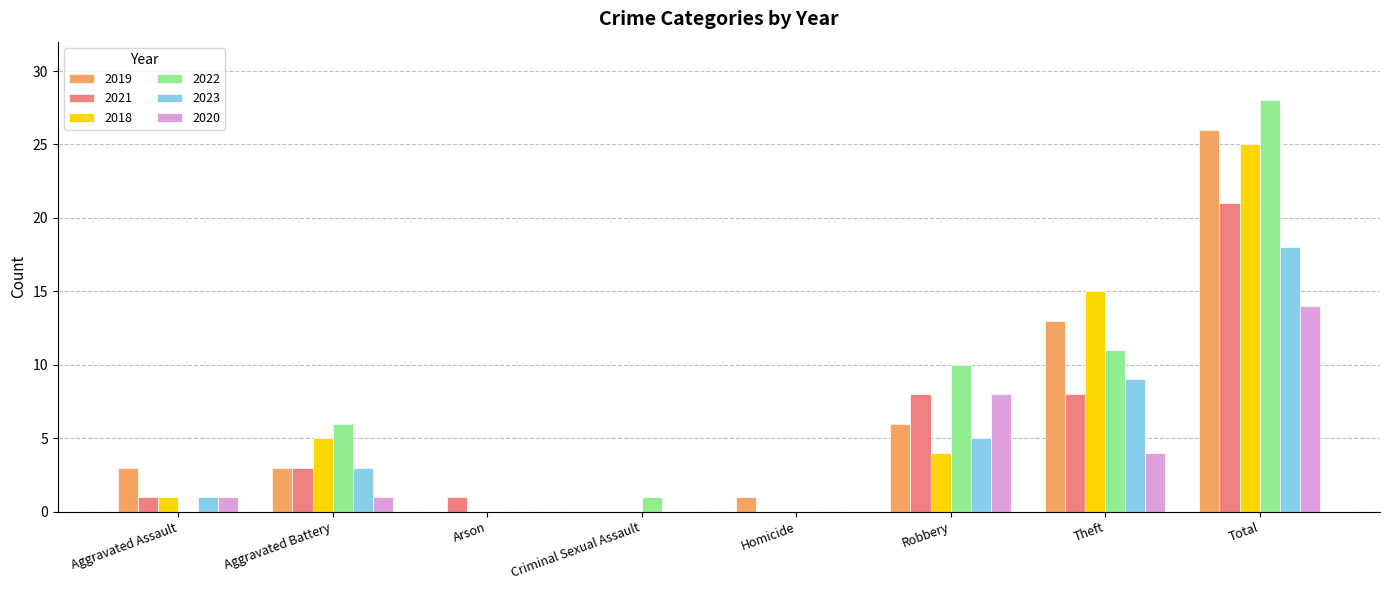

What are all the series names shown in the legend?

2019, 2021, 2018, 2022, 2023, 2020